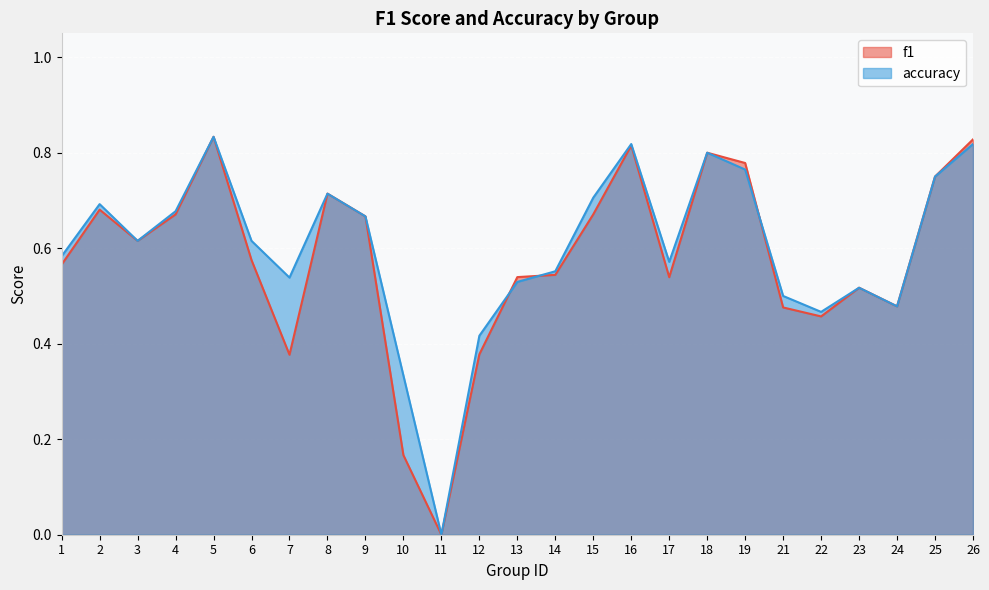

Where is the first local maximum for accuracy?

2